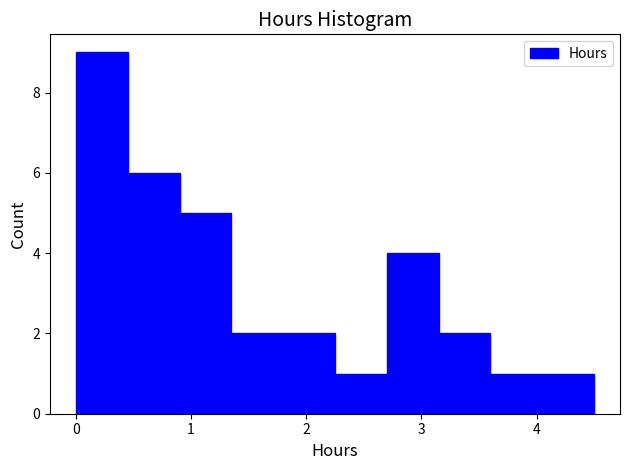

Reading left to right, transcribe this chart: for each bar, give the range it covers on the x-axis and its height. Neither the bar edges nor the heights are printed on the chart, so give them approximately, as read against the axes.

0.00 to 0.45: 9
0.45 to 0.90: 6
0.90 to 1.35: 5
1.35 to 1.80: 2
1.80 to 2.25: 2
2.25 to 2.70: 1
2.70 to 3.15: 4
3.15 to 3.60: 2
3.60 to 4.05: 1
4.05 to 4.50: 1